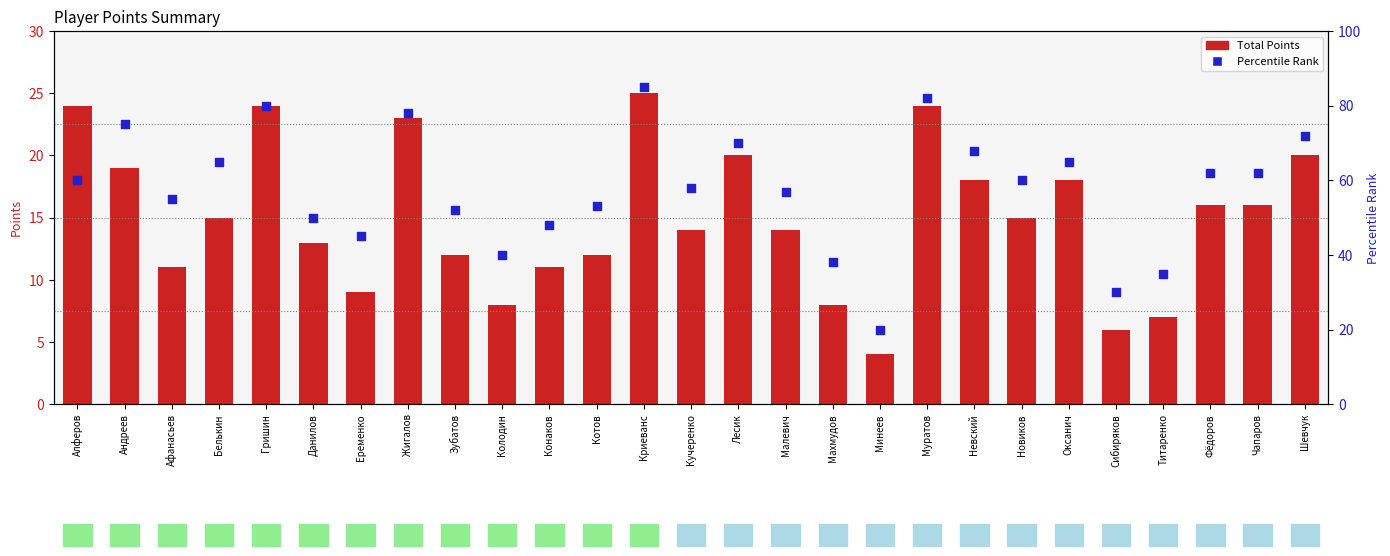

Which series has the widest spread of Y values?

Percentile Rank